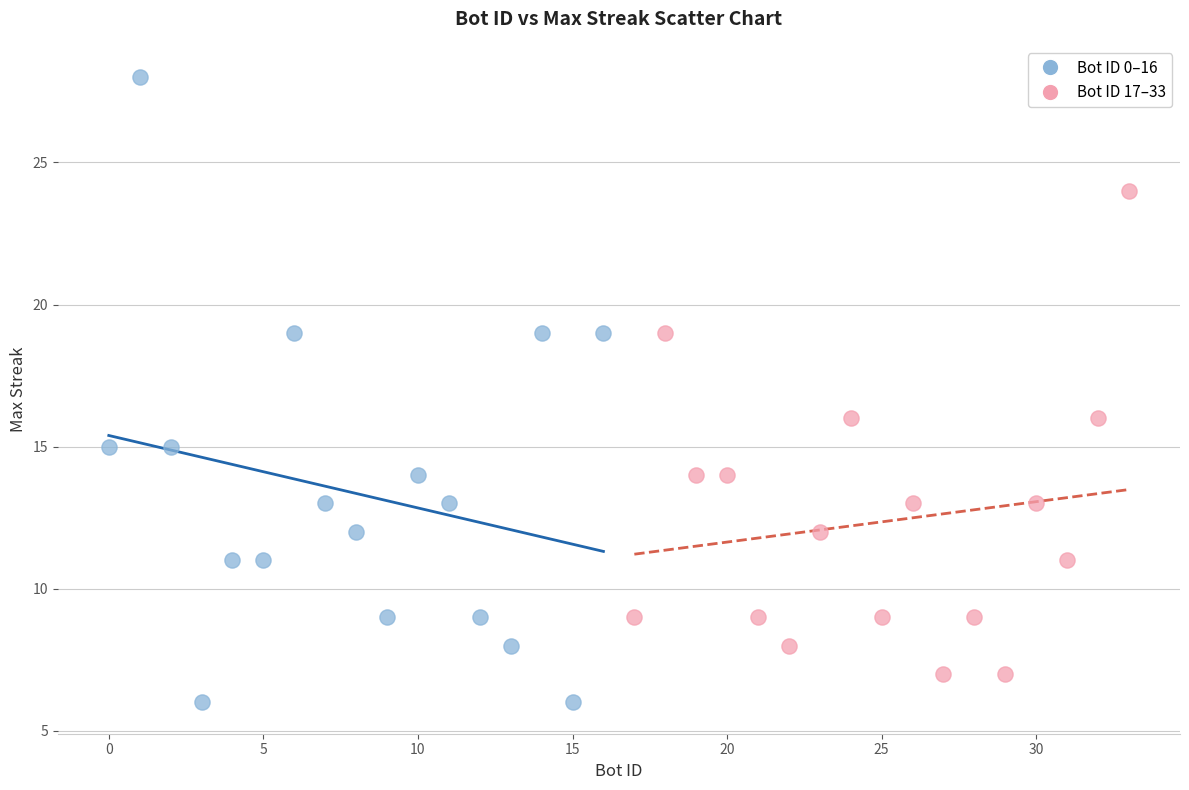

Which series reaches the maximum Y coordinate?

Bot ID 0–16